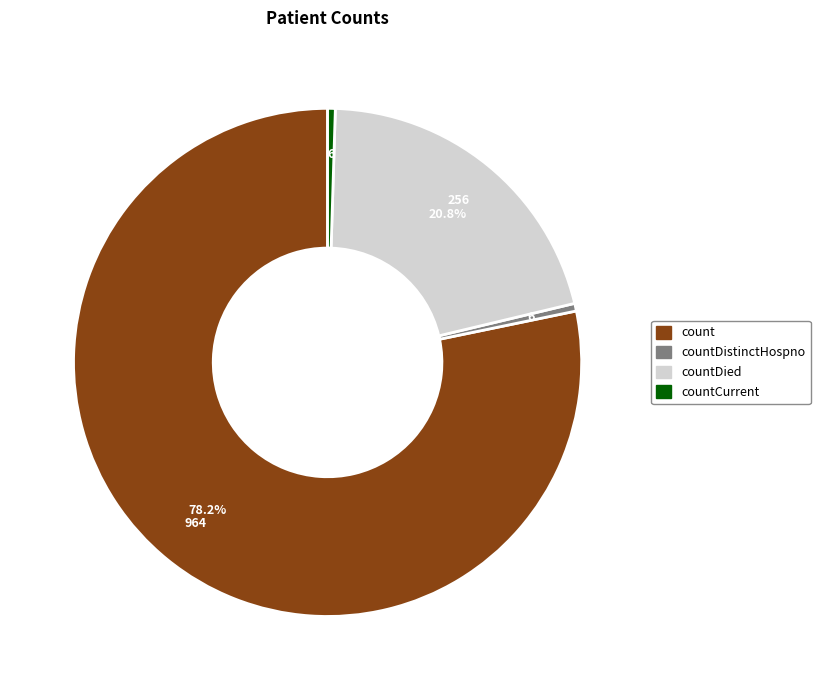

Which slice is the largest?

count